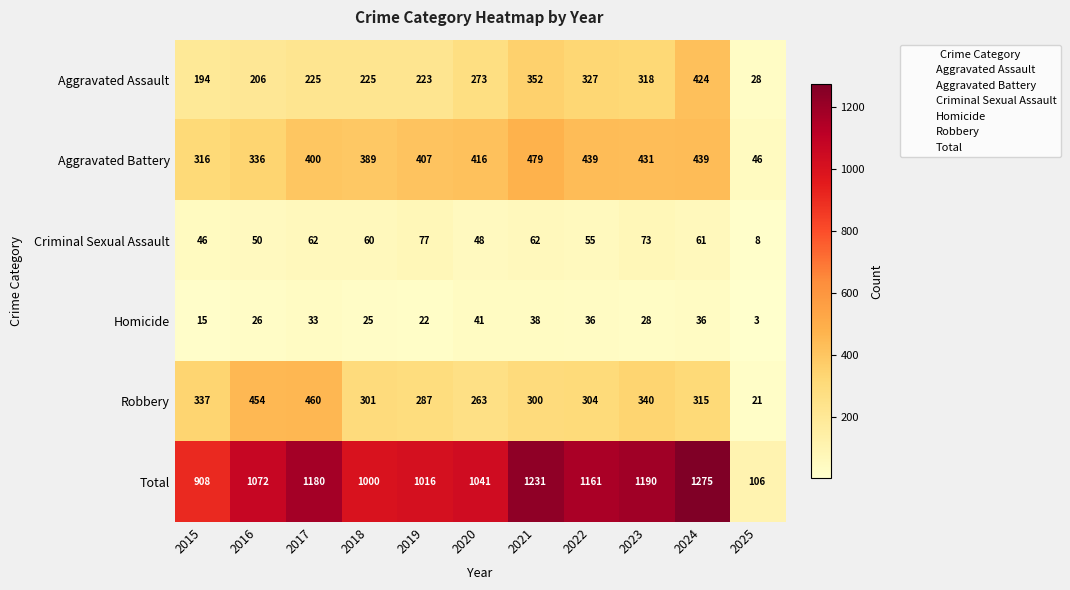

Which series changed the most between 2017 and 2019?

Robbery